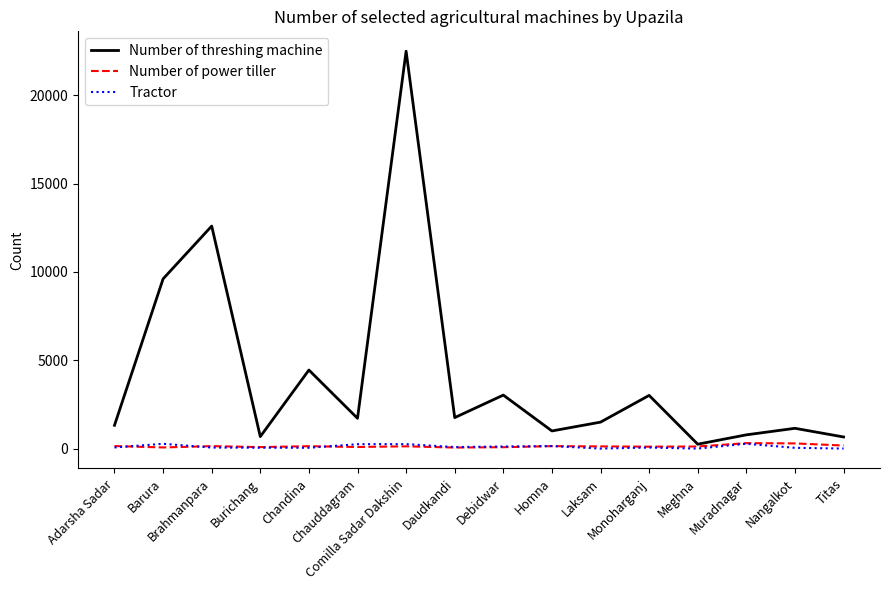

What is the greatest value displayed?

22500